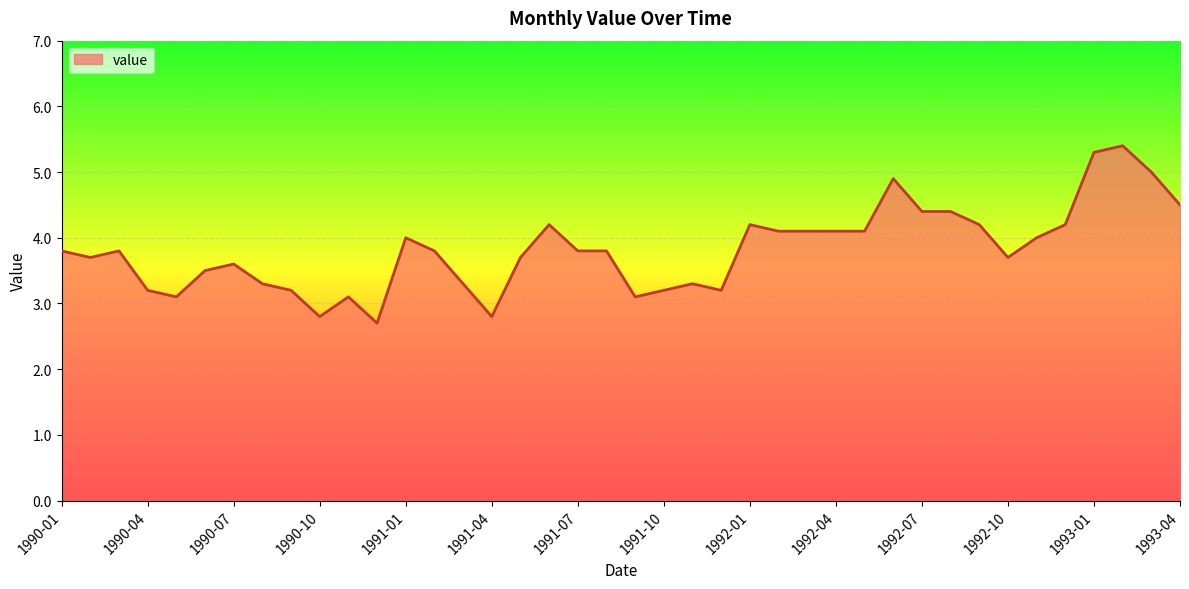

What is the maximum value shown in the chart?

5.4